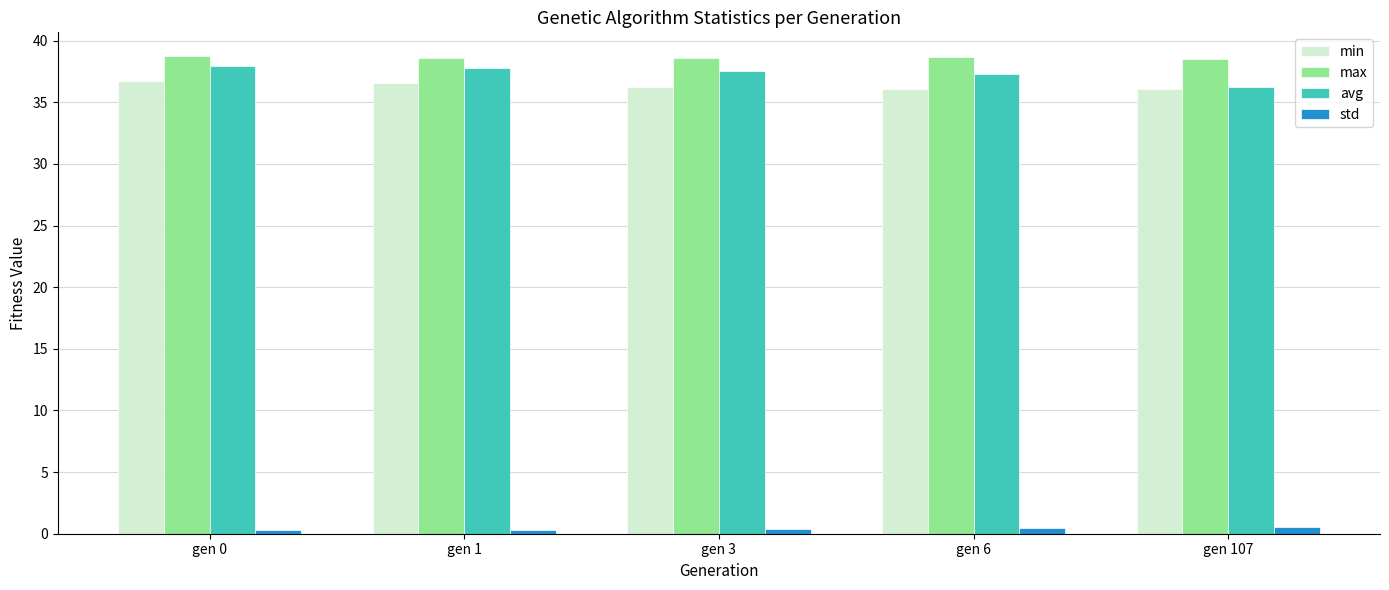

Is the value of max at gen 107 greater than the value of std at gen 0?

Yes